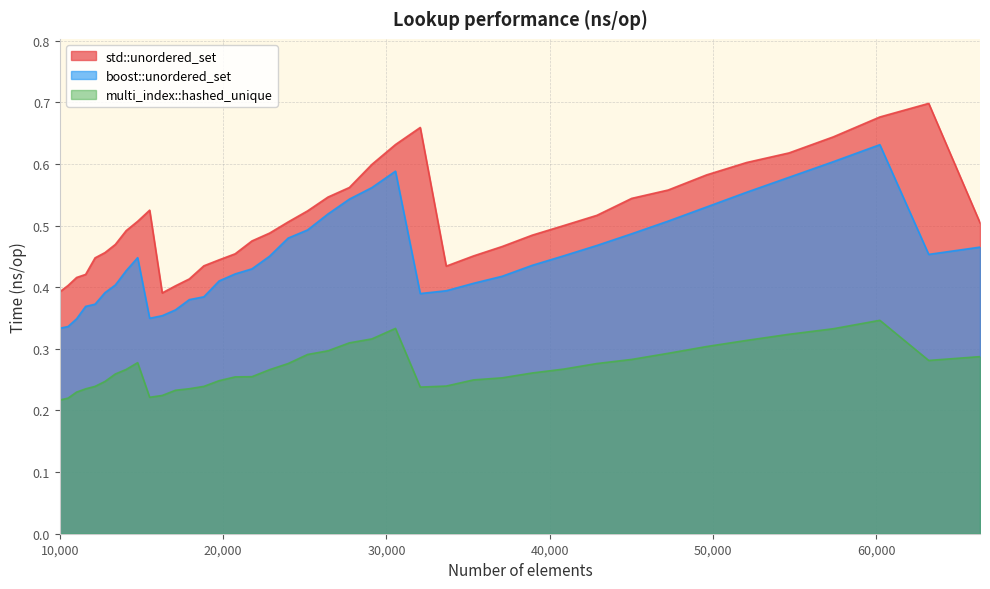

Reading left to right, extract all data points from this chart.

std::unordered_set: 10000=0.4	10500=0.4	11025=0.4	11576=0.4	12154=0.4	12760=0.5	13396=0.5	14063=0.5	14763=0.5	15498=0.5	16269=0.4	17078=0.4	17927=0.4	18818=0.4	19753=0.4	20734=0.5	21764=0.5	22845=0.5	23980=0.5	25171=0.5	26421=0.5	27733=0.6	29110=0.6	30555=0.6	32072=0.7	33664=0.4	35335=0.5	37089=0.5	38930=0.5	40863=0.5	42892=0.5	45022=0.5	47258=0.6	49605=0.6	52069=0.6	54656=0.6	57372=0.6	60223=0.7	63216=0.7	66358=0.5
boost::unordered_set: 10000=0.3	10500=0.3	11025=0.3	11576=0.4	12154=0.4	12760=0.4	13396=0.4	14063=0.4	14763=0.4	15498=0.3	16269=0.4	17078=0.4	17927=0.4	18818=0.4	19753=0.4	20734=0.4	21764=0.4	22845=0.5	23980=0.5	25171=0.5	26421=0.5	27733=0.5	29110=0.6	30555=0.6	32072=0.4	33664=0.4	35335=0.4	37089=0.4	38930=0.4	40863=0.5	42892=0.5	45022=0.5	47258=0.5	49605=0.5	52069=0.6	54656=0.6	57372=0.6	60223=0.6	63216=0.5	66358=0.5
multi_index::hashed_unique: 10000=0.2	10500=0.2	11025=0.2	11576=0.2	12154=0.2	12760=0.2	13396=0.3	14063=0.3	14763=0.3	15498=0.2	16269=0.2	17078=0.2	17927=0.2	18818=0.2	19753=0.2	20734=0.3	21764=0.3	22845=0.3	23980=0.3	25171=0.3	26421=0.3	27733=0.3	29110=0.3	30555=0.3	32072=0.2	33664=0.2	35335=0.2	37089=0.3	38930=0.3	40863=0.3	42892=0.3	45022=0.3	47258=0.3	49605=0.3	52069=0.3	54656=0.3	57372=0.3	60223=0.3	63216=0.3	66358=0.3